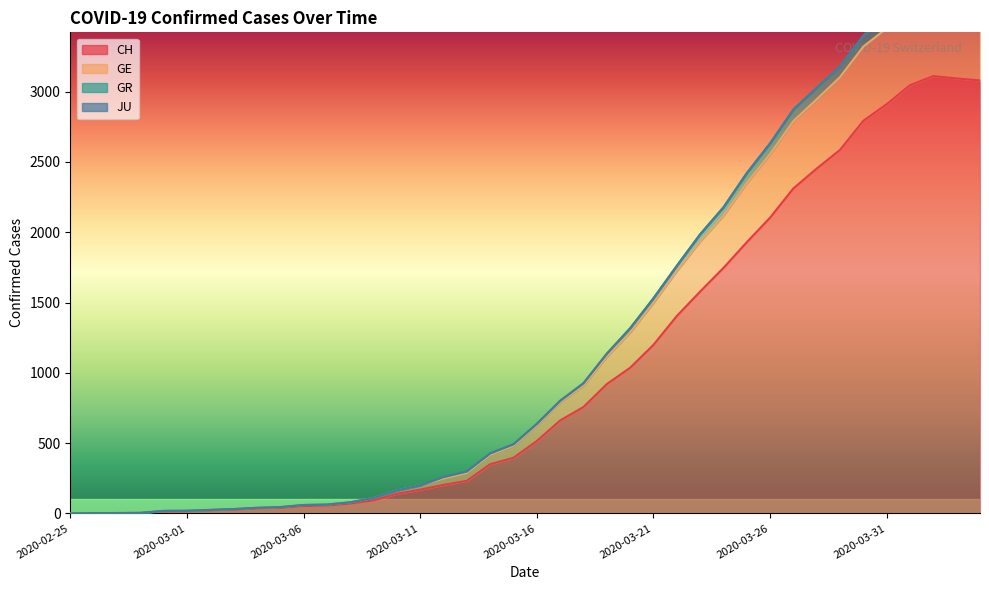

True or false: GE and CH intersect in this chart.

False